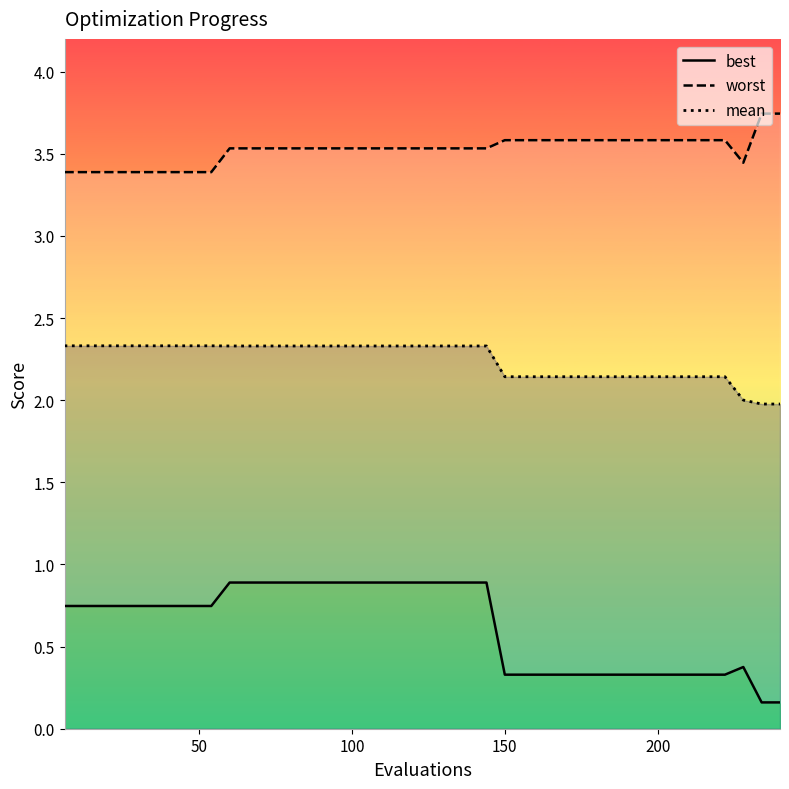

True or false: mean has more than 0 points higher than both neighbors.

False